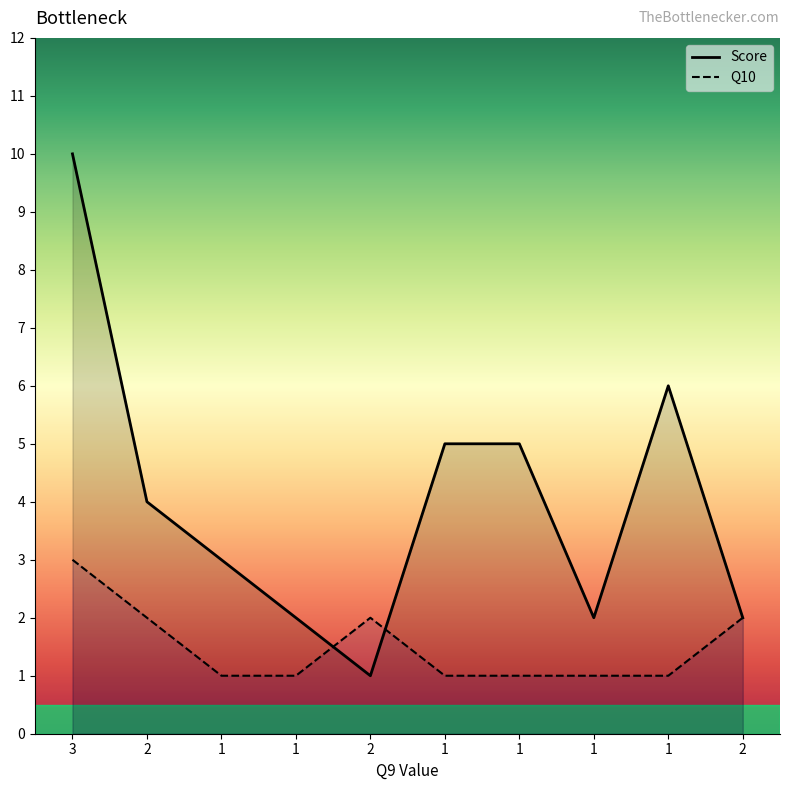

What is the average value of the Q10 series?

2